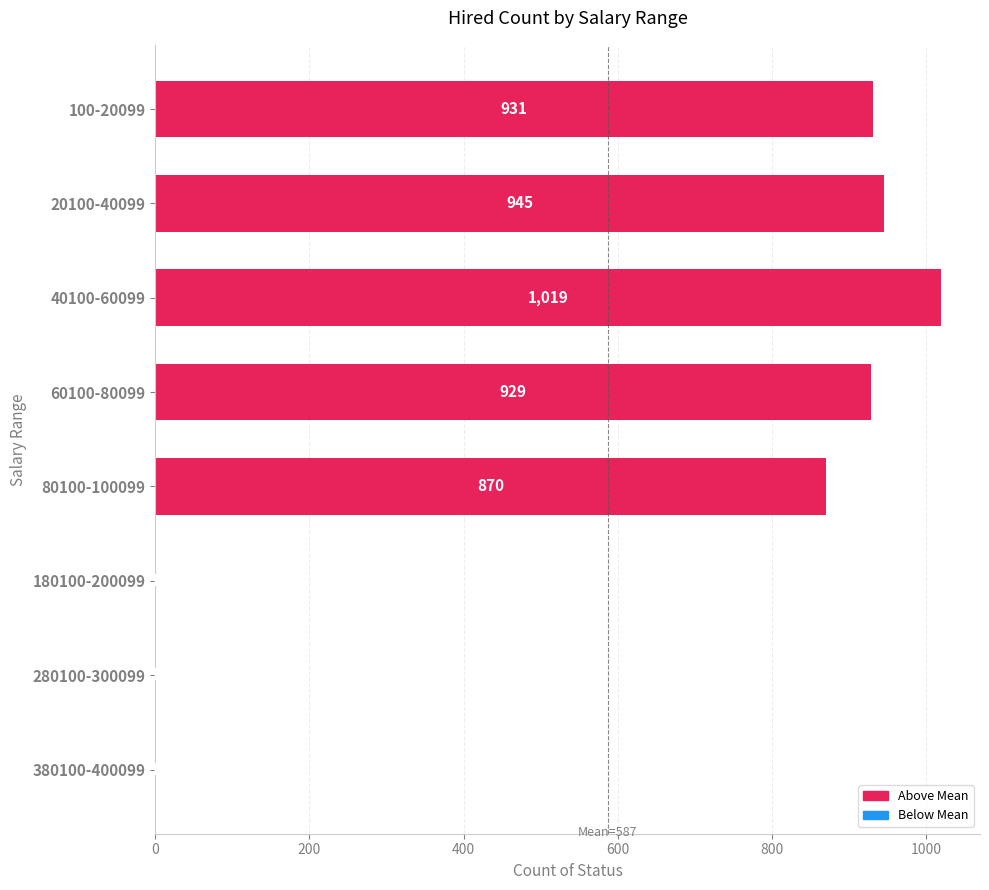

Reading top to bottom, transcribe all the data shown in this chart.

100-20099=931	20100-40099=945	40100-60099=1019	60100-80099=929	80100-100099=870	180100-200099=1	280100-300099=1	380100-400099=1